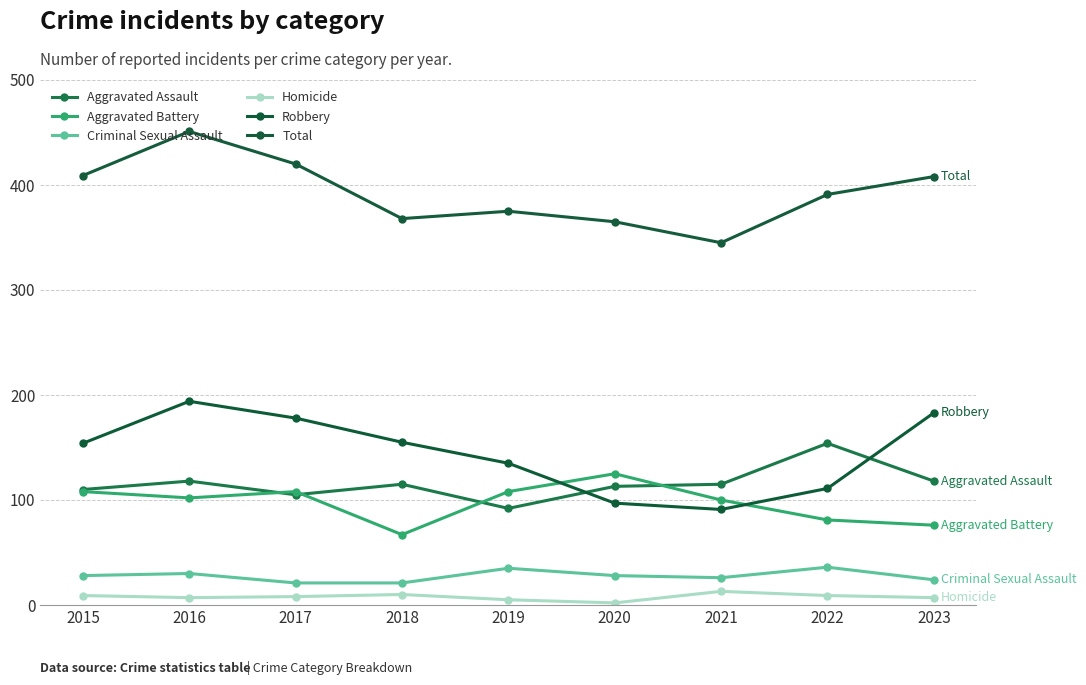

How many data points in Aggravated Battery are less than 102?

4